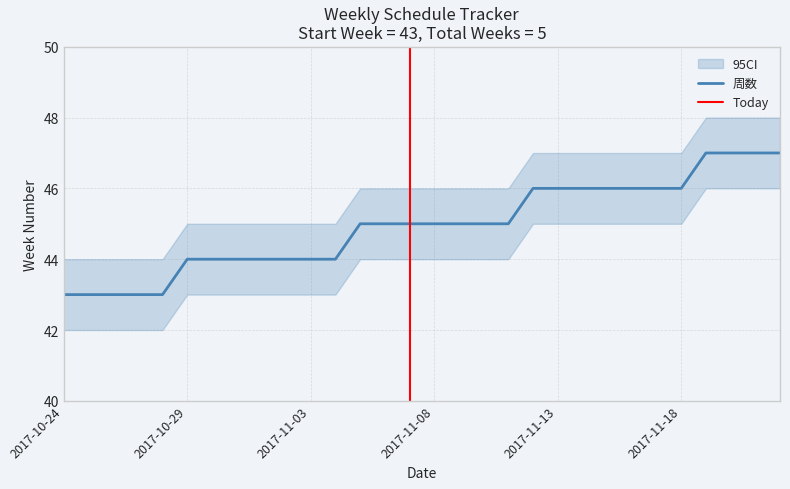

Reading left to right, transcribe all the data shown in this chart.

2017-10-24=43	2017-10-25=43	2017-10-26=43	2017-10-27=43	2017-10-28=43	2017-10-29=44	2017-10-30=44	2017-10-31=44	2017-11-01=44	2017-11-02=44	2017-11-03=44	2017-11-04=44	2017-11-05=45	2017-11-06=45	2017-11-07=45	2017-11-08=45	2017-11-09=45	2017-11-10=45	2017-11-11=45	2017-11-12=46	2017-11-13=46	2017-11-14=46	2017-11-15=46	2017-11-16=46	2017-11-17=46	2017-11-18=46	2017-11-19=47	2017-11-20=47	2017-11-21=47	2017-11-22=47